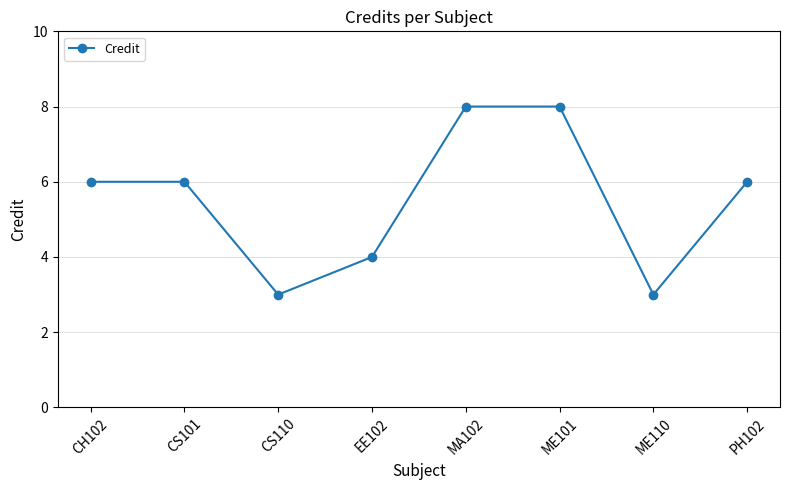

What is the label of the 1st point from the left?

CH102